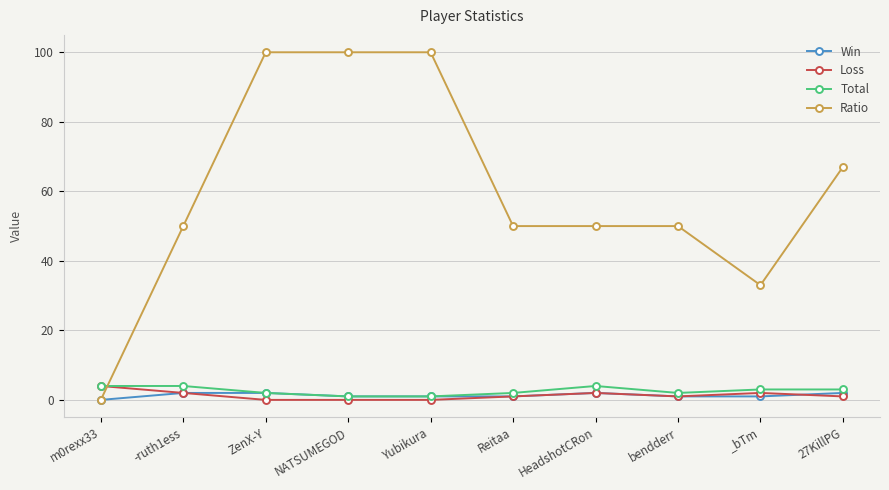

What is the spread (max minus min) of values at bendderr?

49